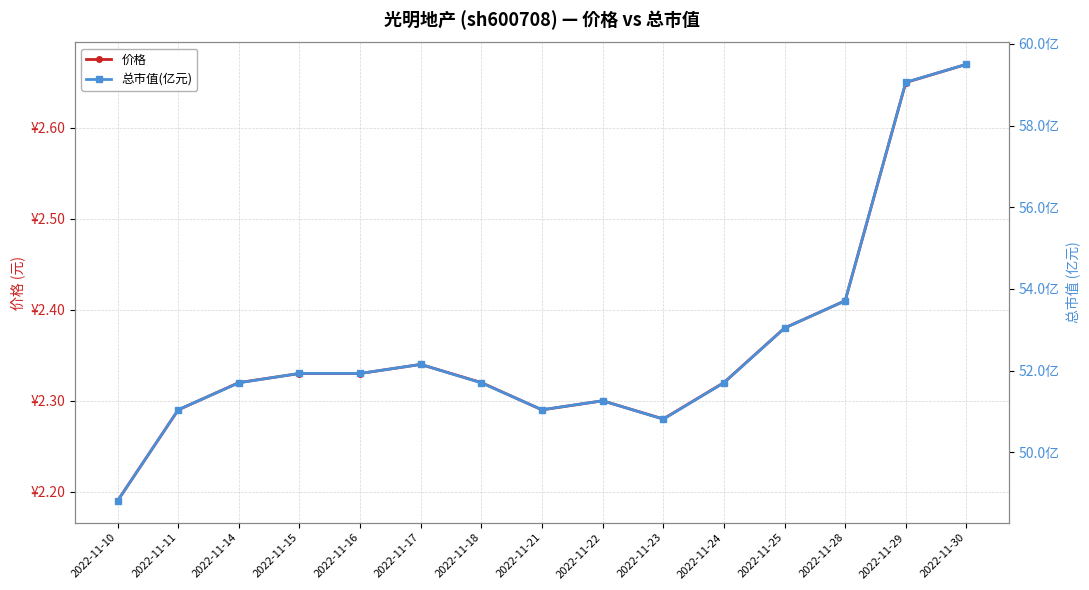

What is the total value across all series at 2022-11-21?

53.3